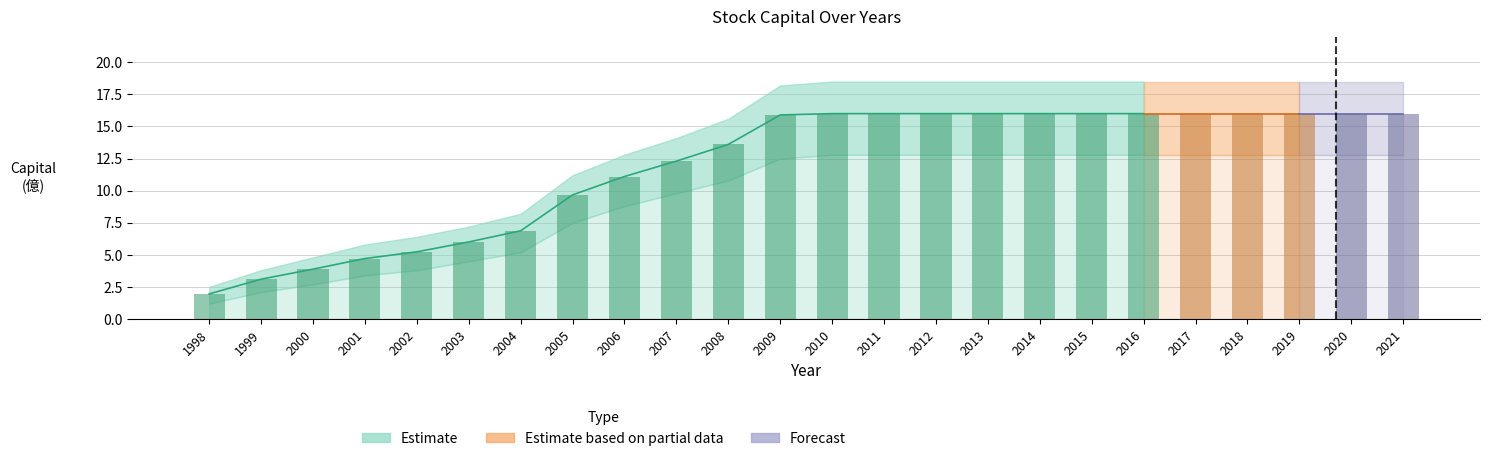

What is the maximum value shown in the chart?

18.5